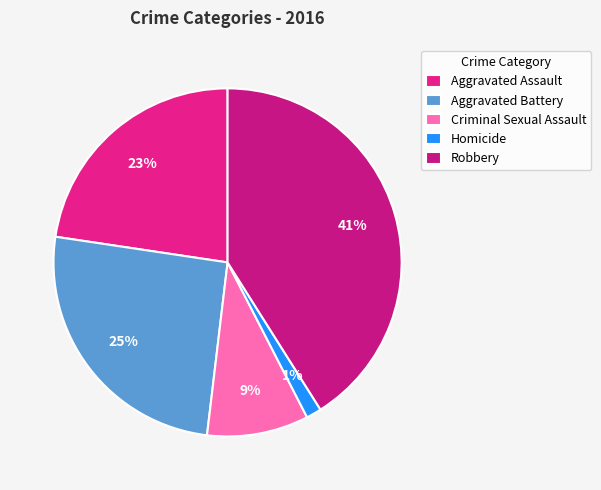

Count the number of slices in the pie.

5